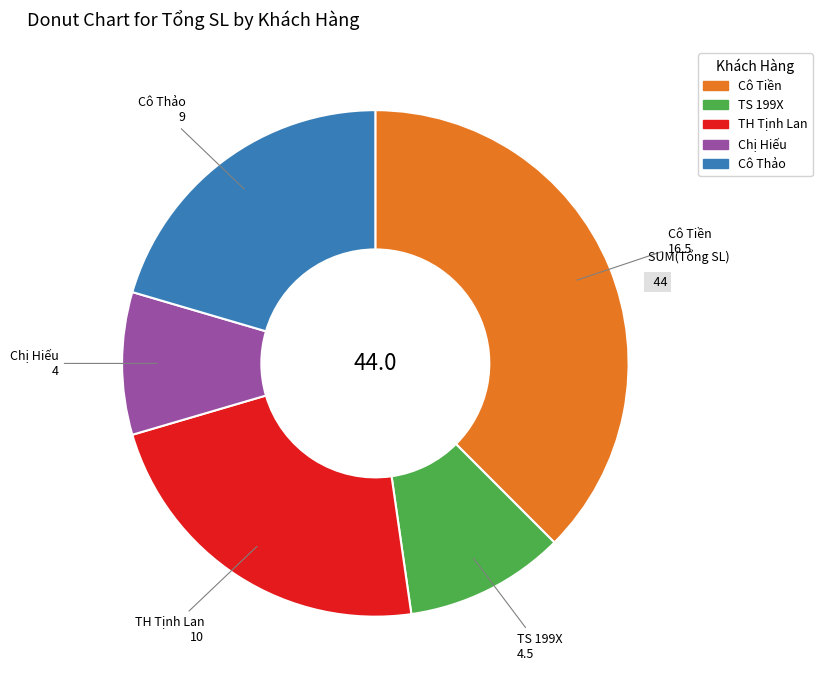

Combined, do Chị Hiếu and Cô Thảo account for over 50%?

No